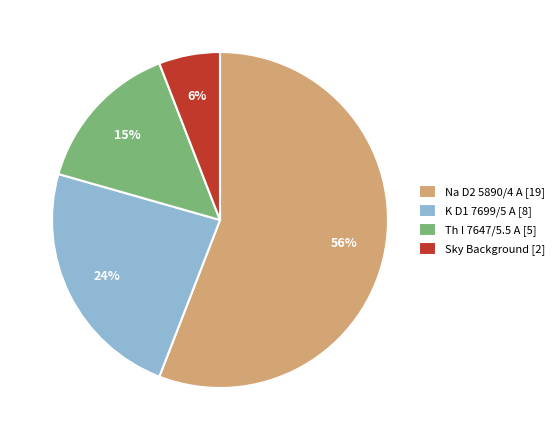

Which slice represents more than half of the pie?

Na D2 5890/4 A [19]